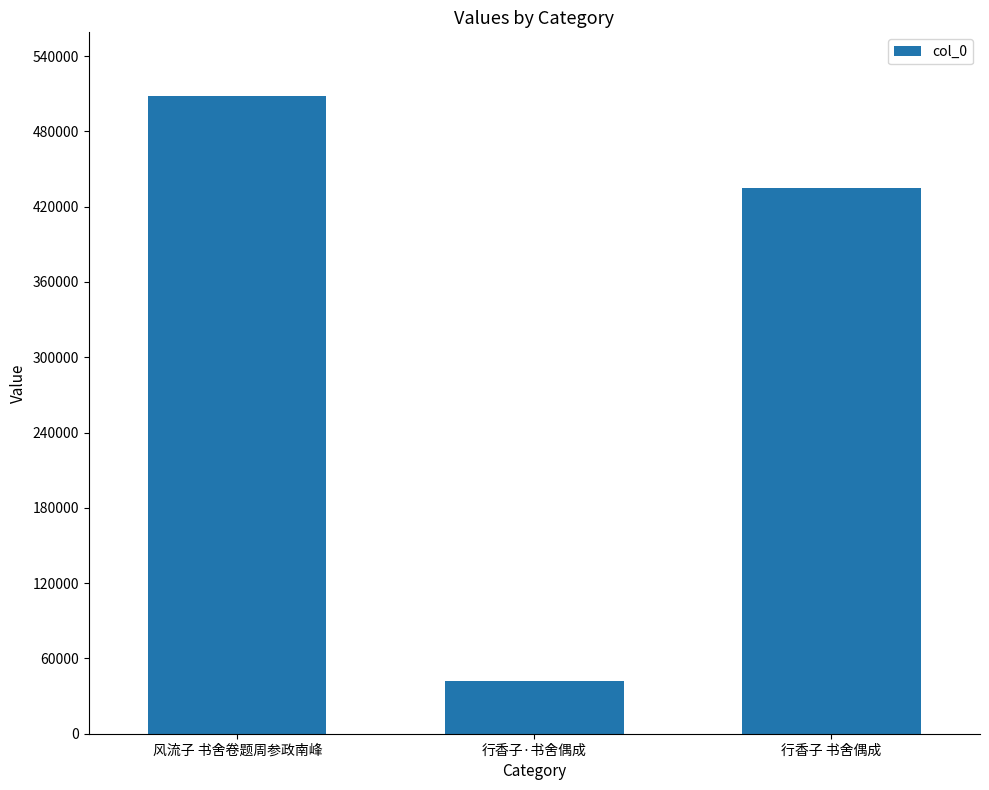

Is it true that the value at 风流子 书舍卷题周参政南峰 is 744375?

False